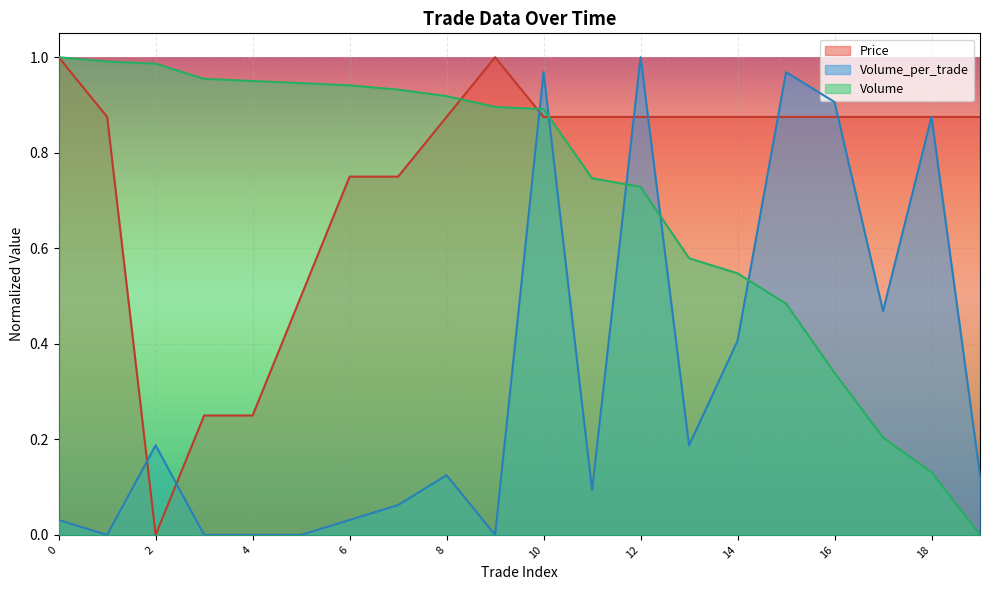

At which category does Volume_per_trade reach its first local valley?

1